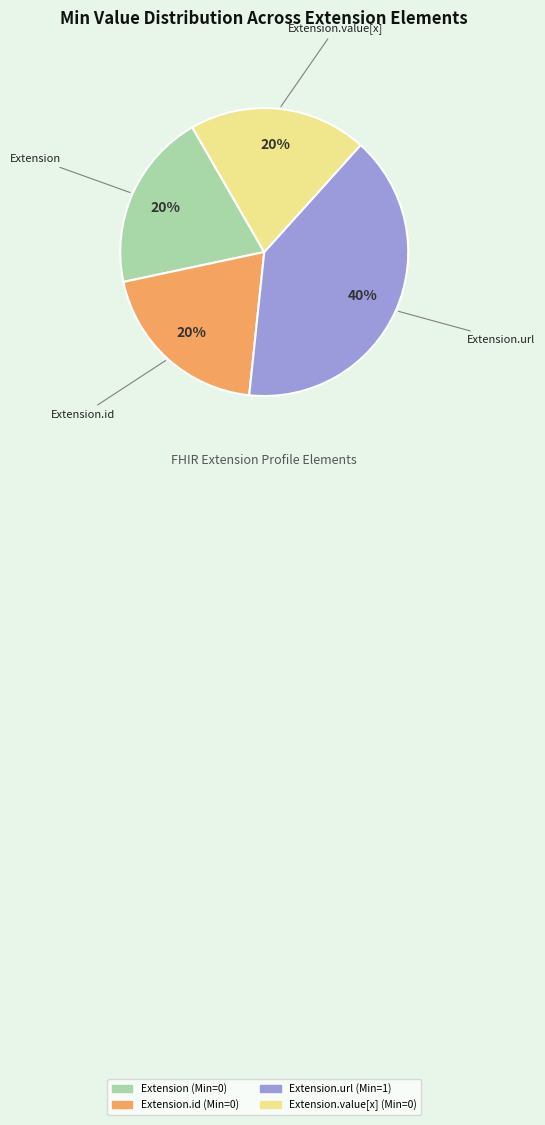

To the nearest percent, what is the average slice percentage?

25%